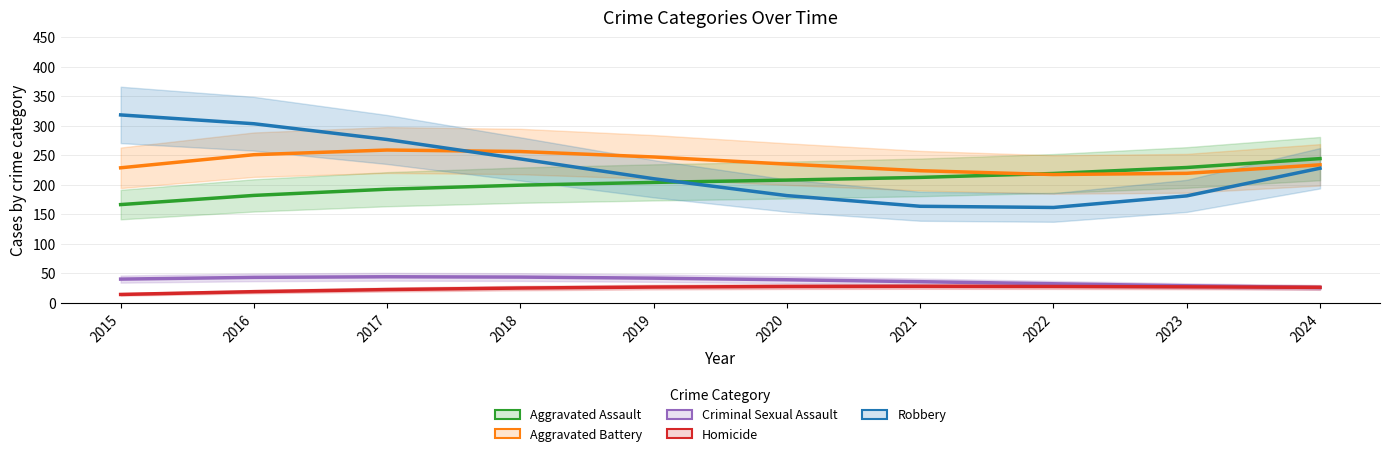

What is the approximate value of Criminal Sexual Assault at 2018, to the nearest 5?

45